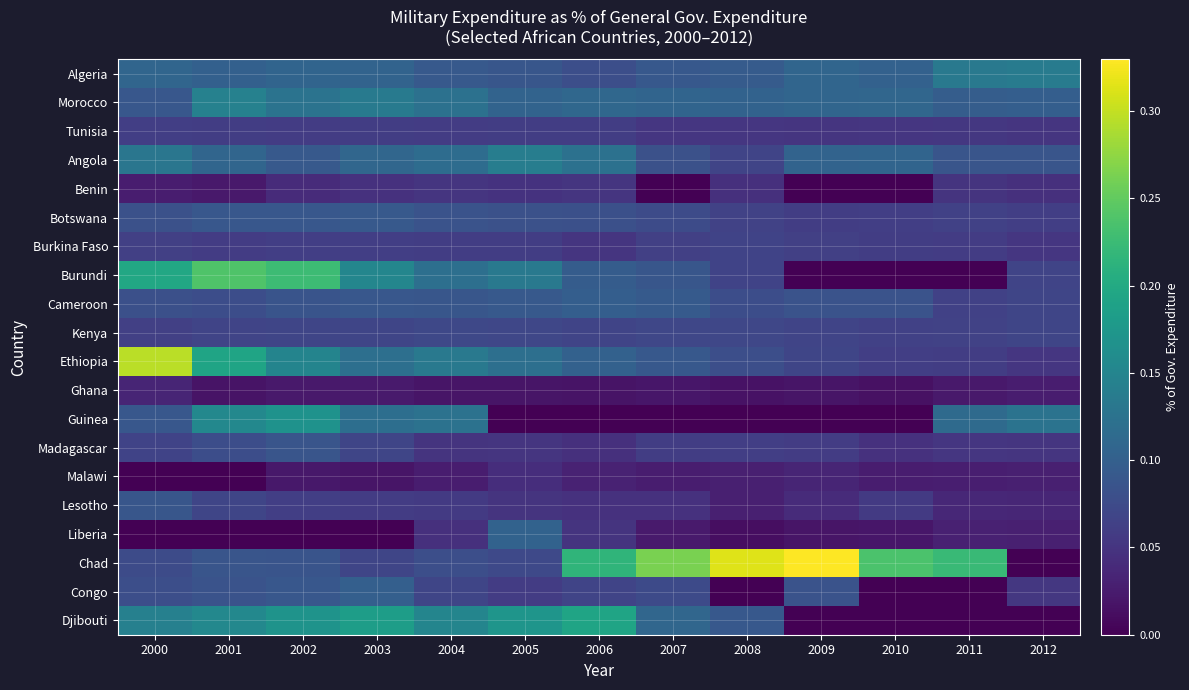

At how many categories does at least one series exceed 0?

13